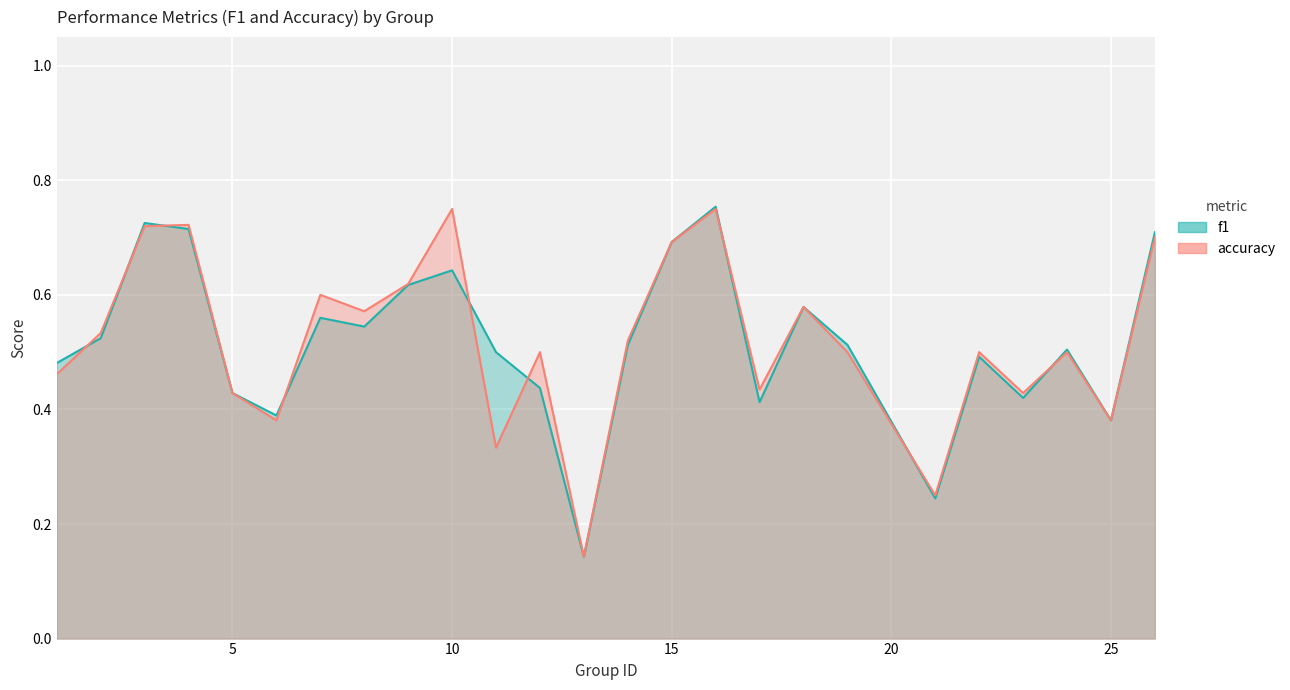

At which label does f1 reach its peak?

16